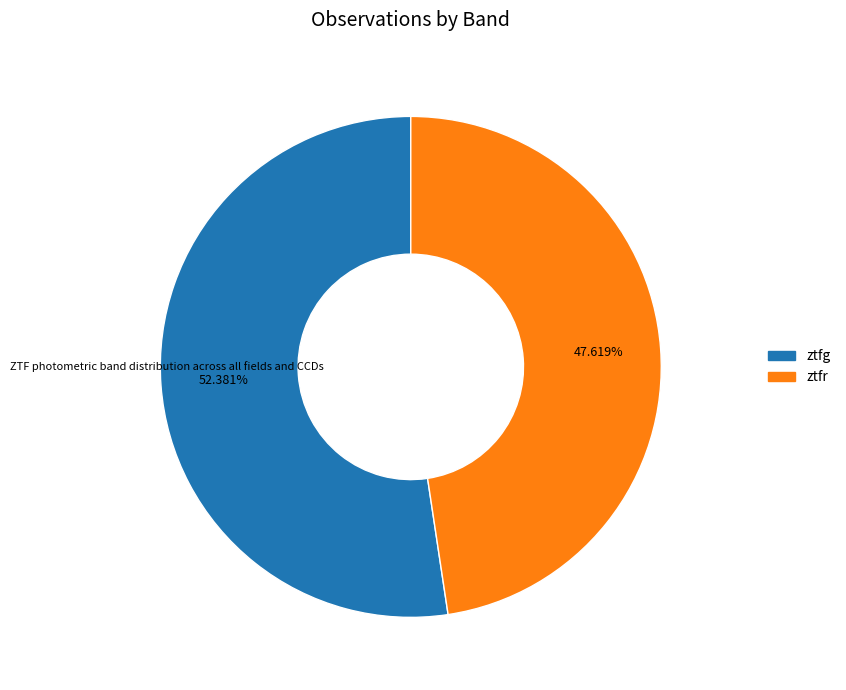

Which has a higher value, ztfr or ztfg?

ztfg